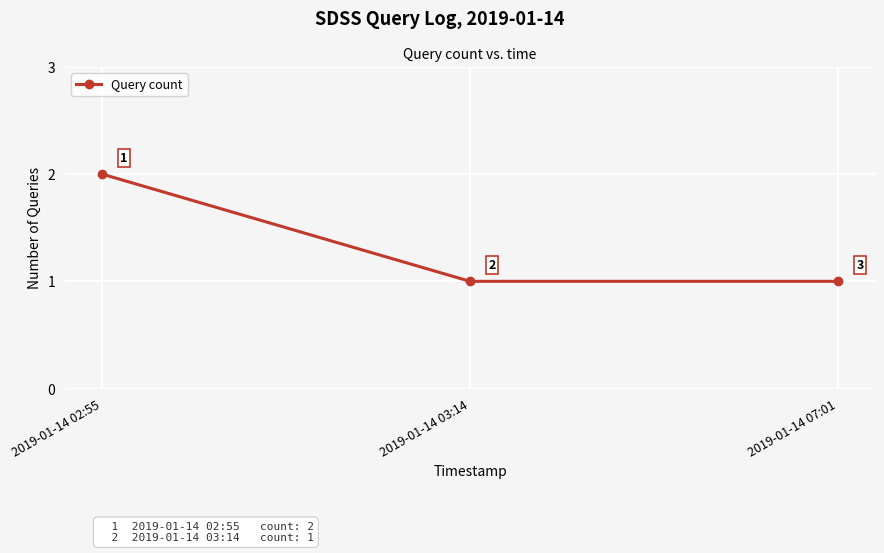

The value at 2019-01-14 07:01 is 1. True or false?

True